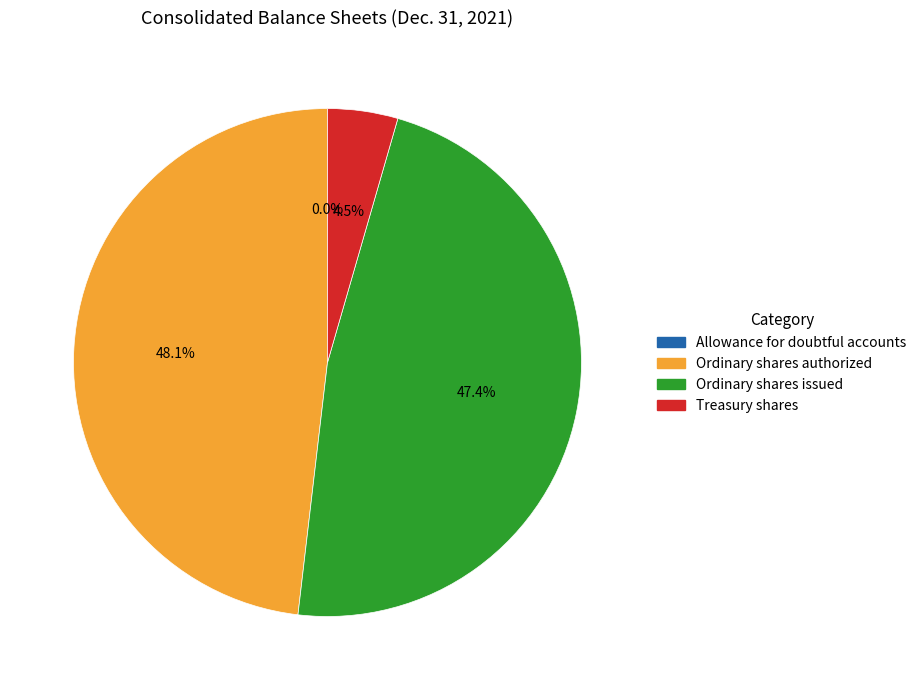

The Ordinary shares issued slice represents 47% of the pie. True or false?

True